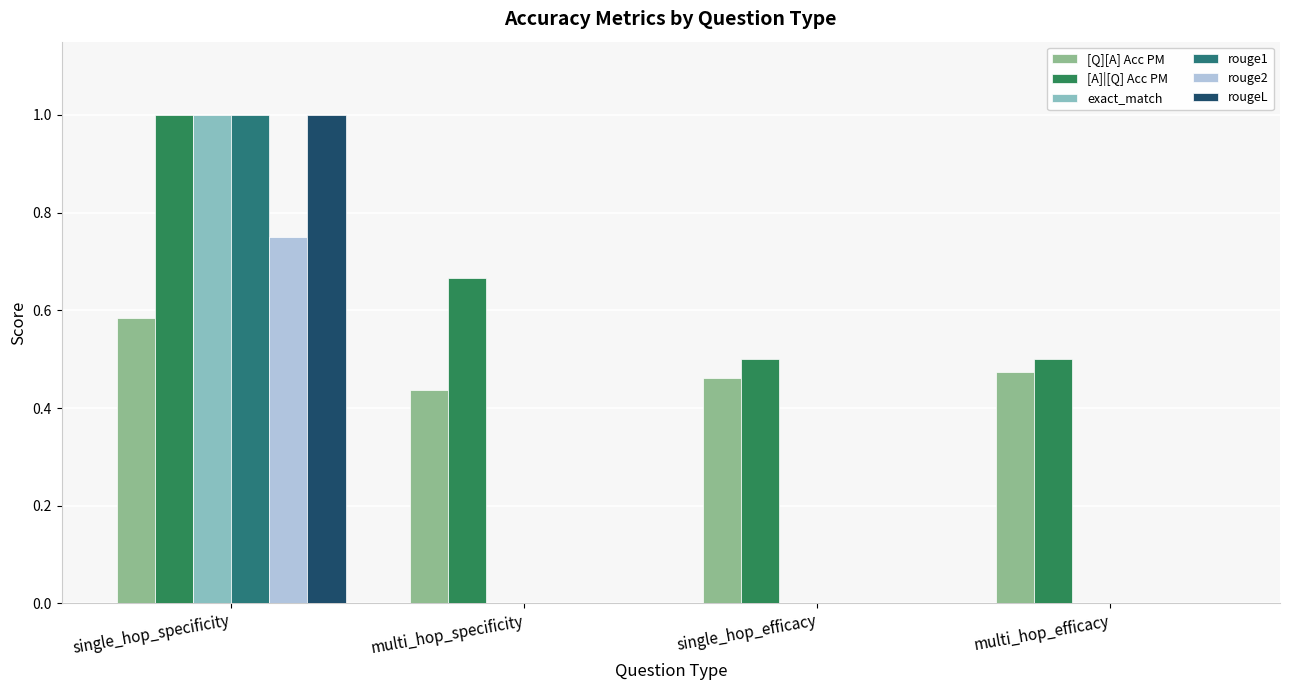

Which series has the largest total across all categories?

[A]|[Q] Acc PM